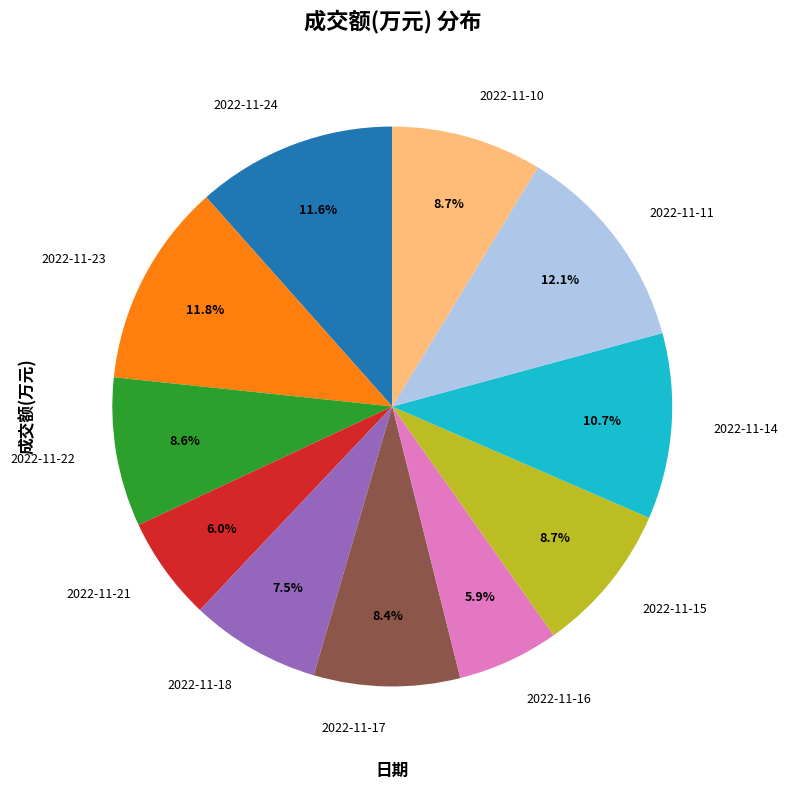

What is the ratio of the value at 2022-11-16 to the value at 2022-11-17?

0.7